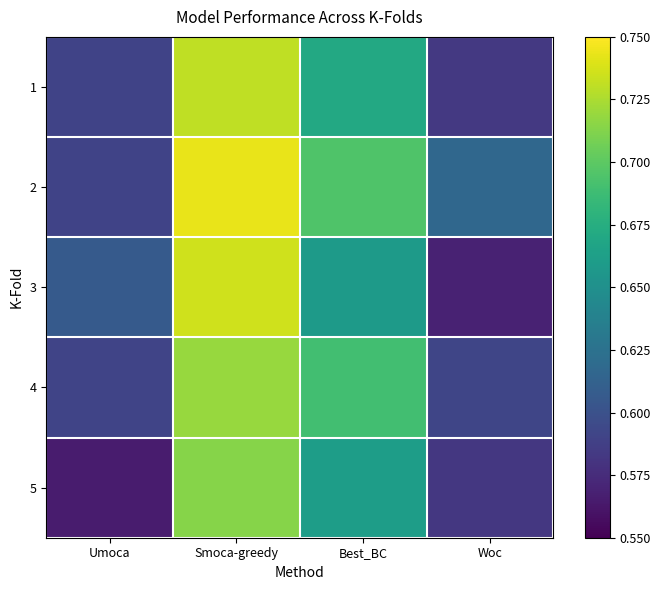

List the series in order of their peak value, highest first.

2, 3, 1, 4, 5